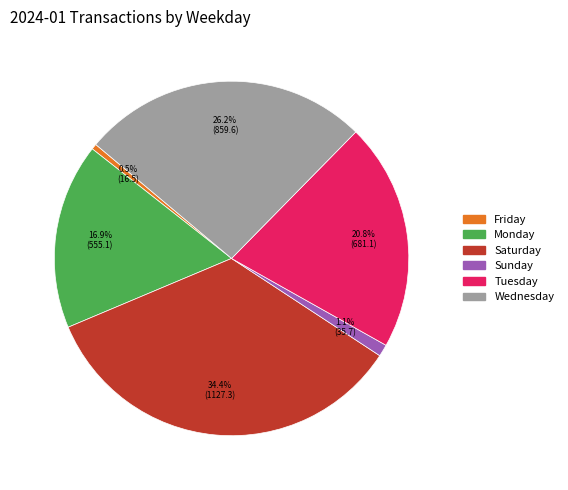

To the nearest percent, what is the average slice percentage?

17%